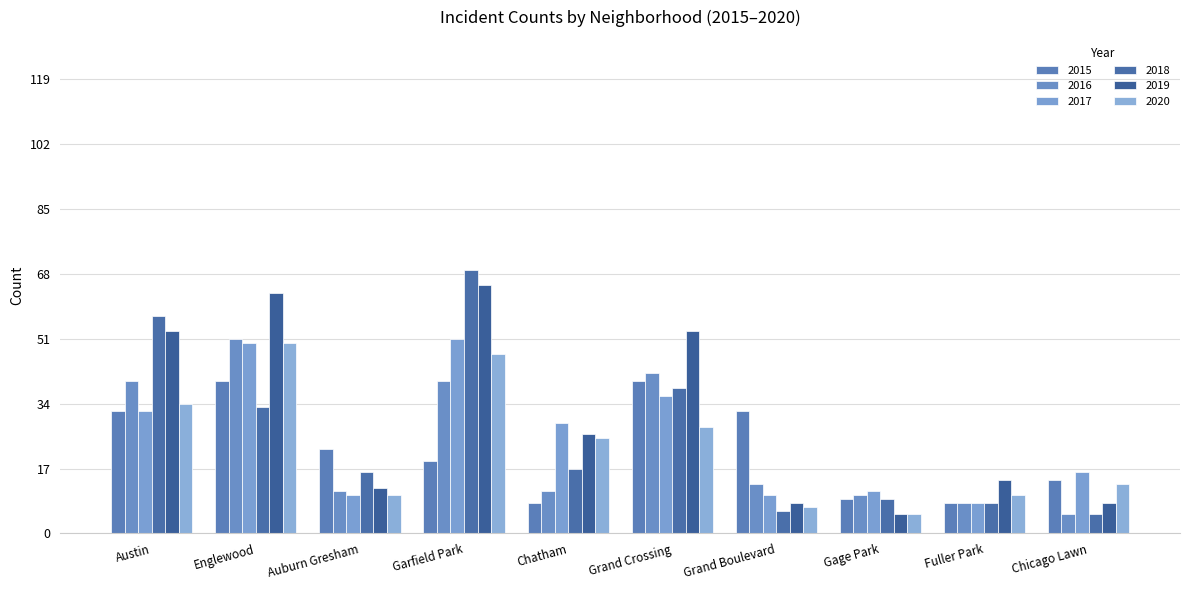

At which label does 2020 reach its peak?

Englewood